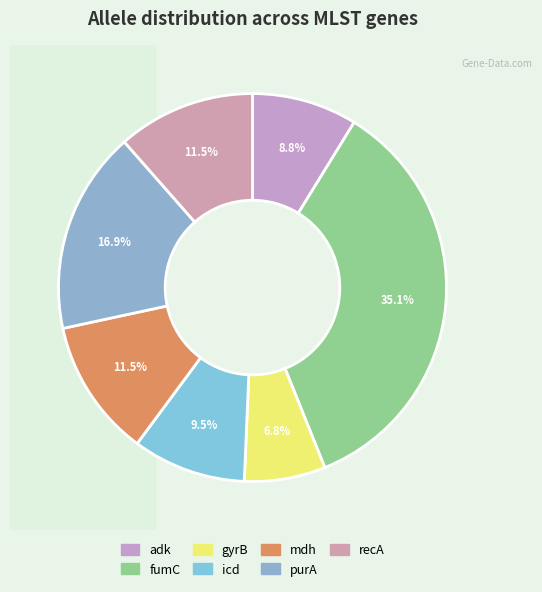

Combined, what portion of the pie is mdh and recA?

23.0%